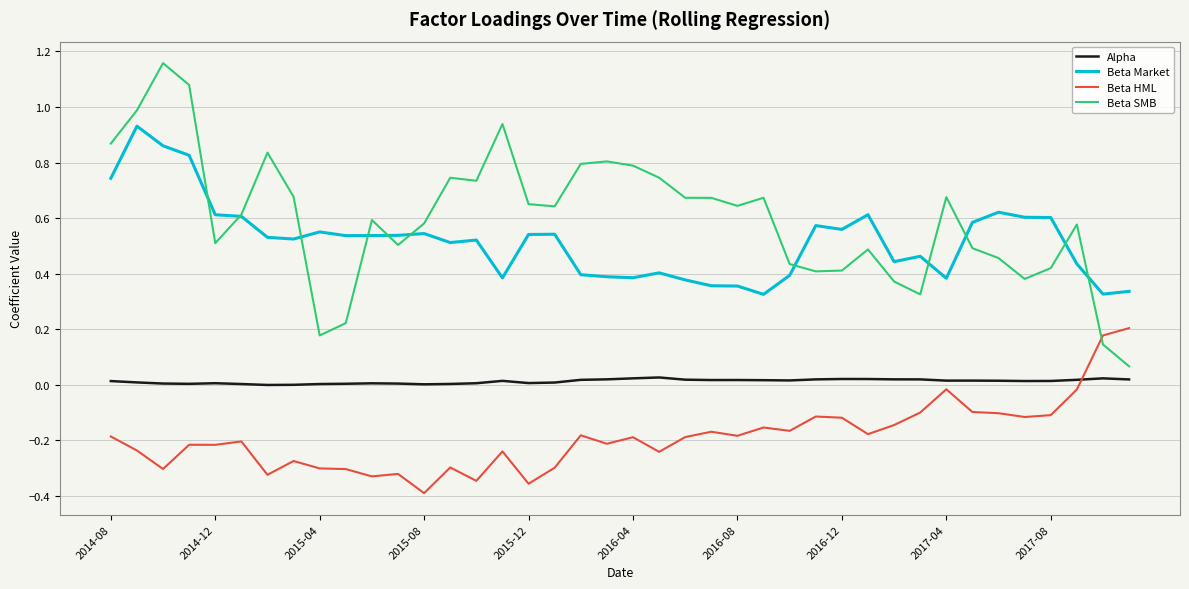

Which series has the largest total across all categories?

Beta SMB